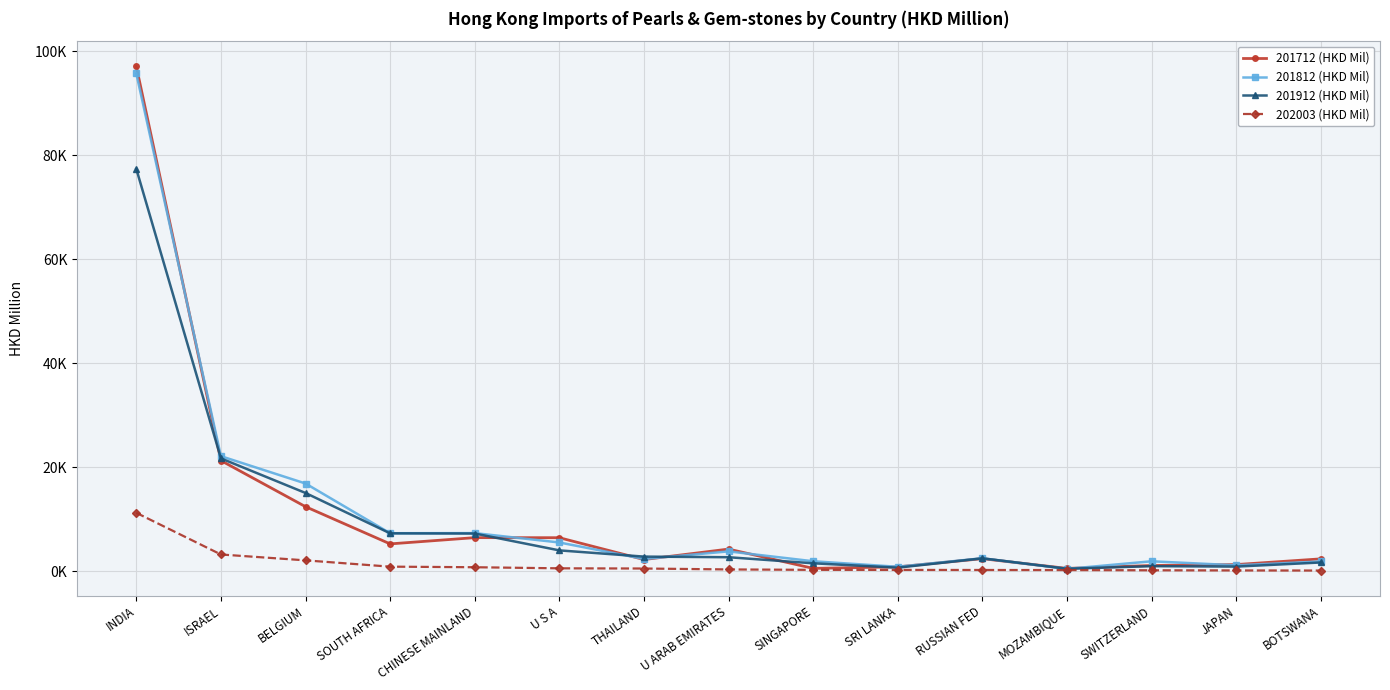

Where is 201912 (HKD Mil) nearest to the value 38940?

ISRAEL